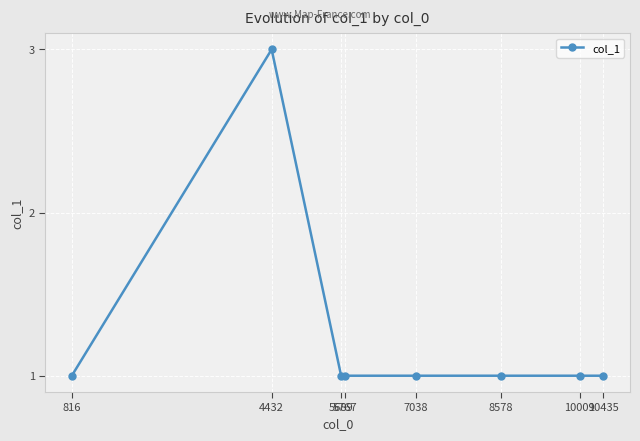

What is the average value?

1